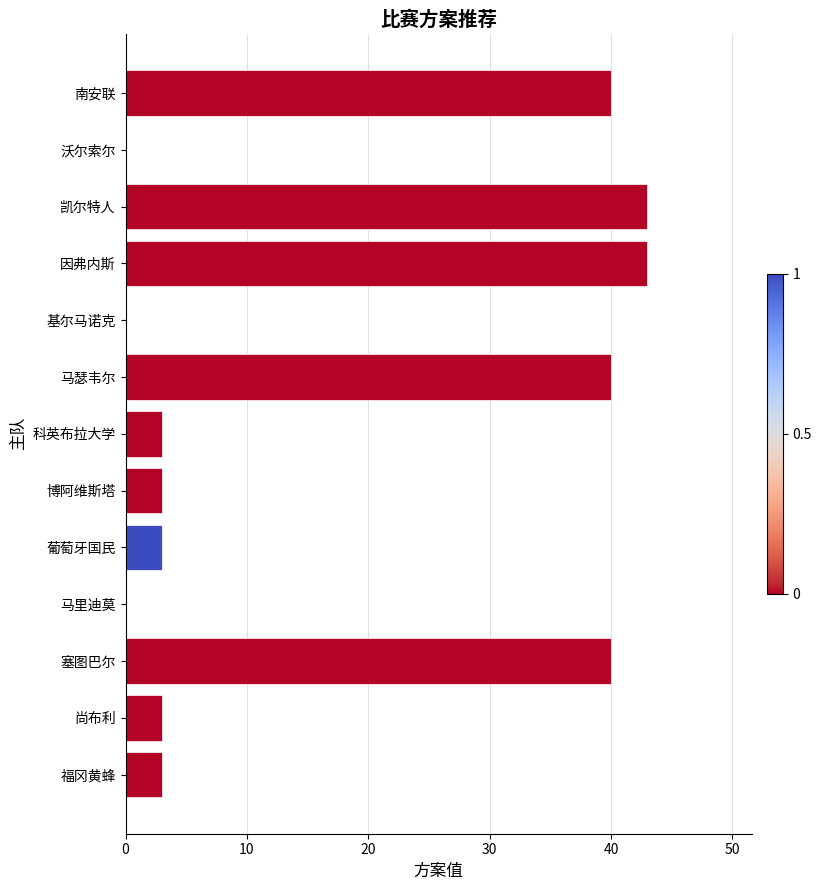

What is the sum of all values?

221